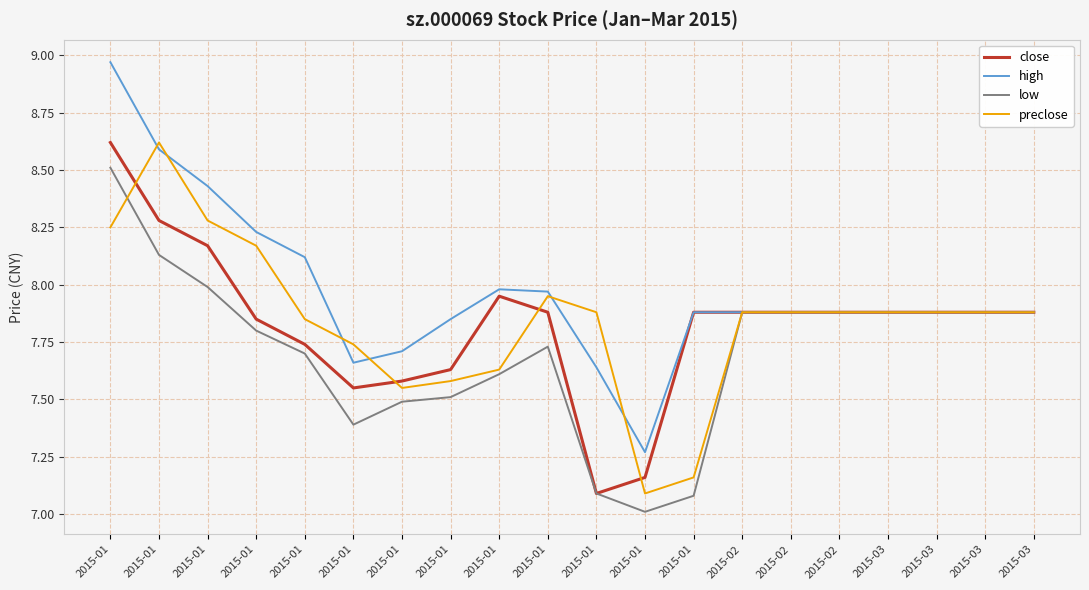

How many lines are shown in the chart?

4